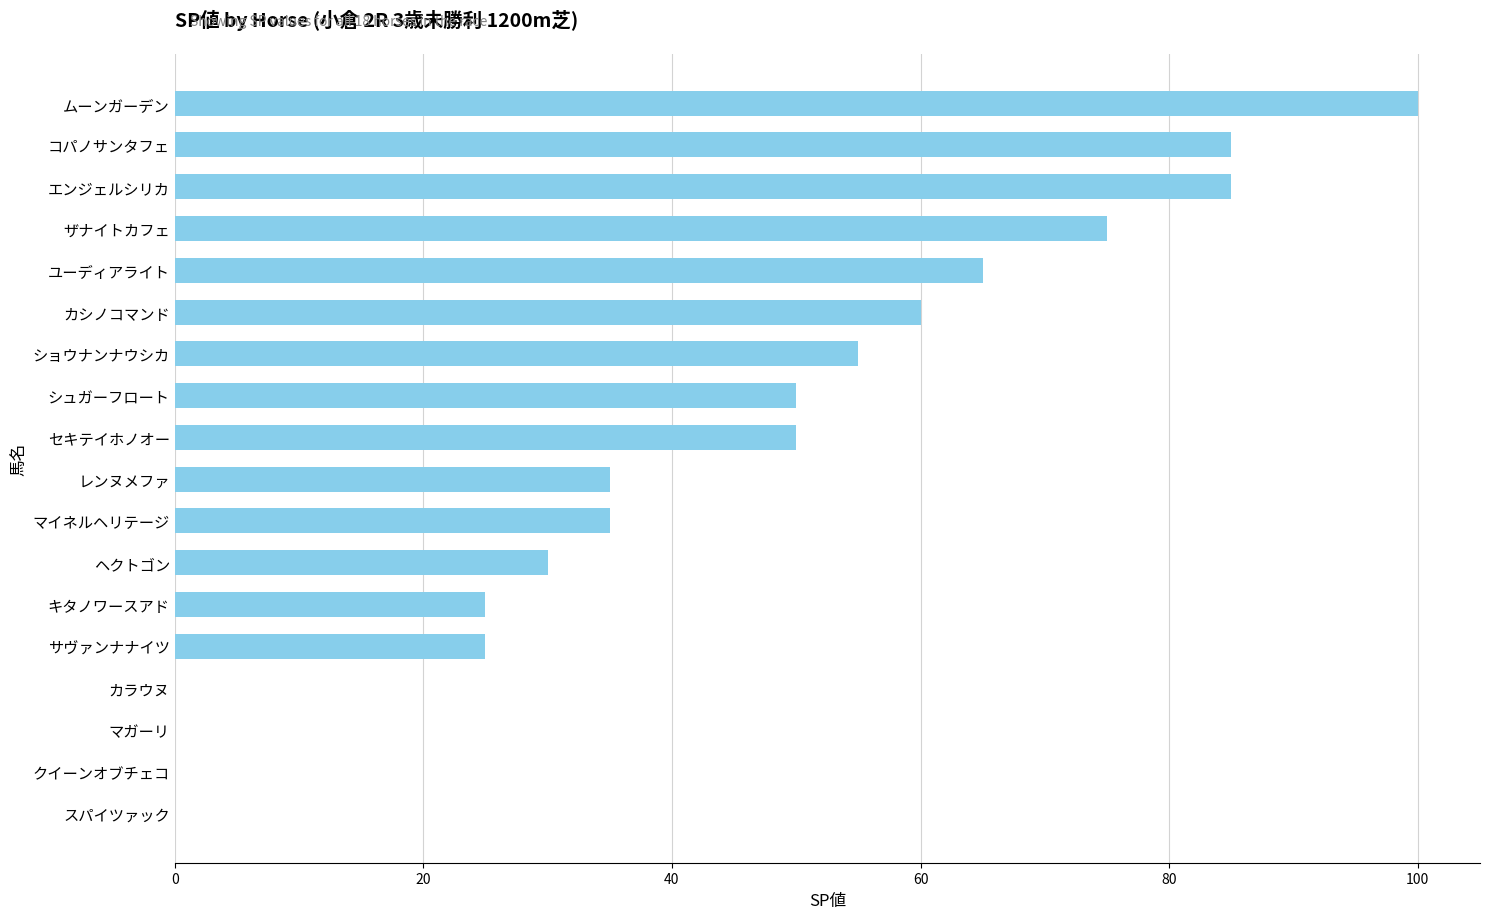

The chart shows a value of 65 at ユーディアライト. True or false?

True